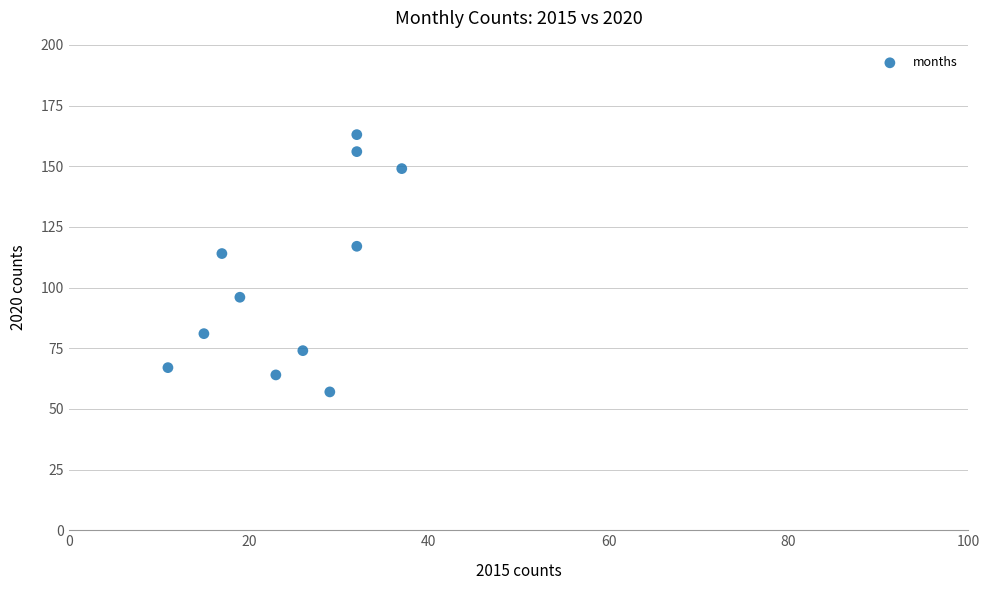

What is the range of Y values (max minus min)?

106